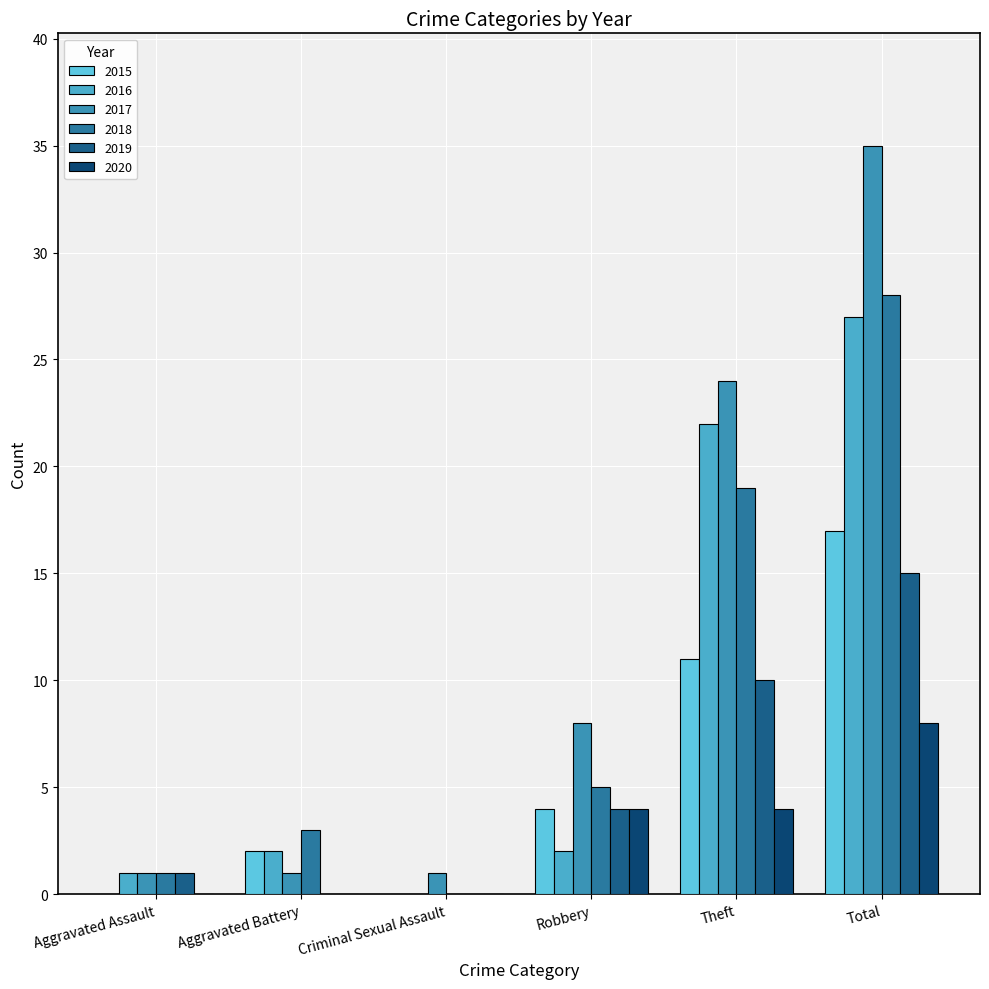

Which category has the highest value across all series?

Total